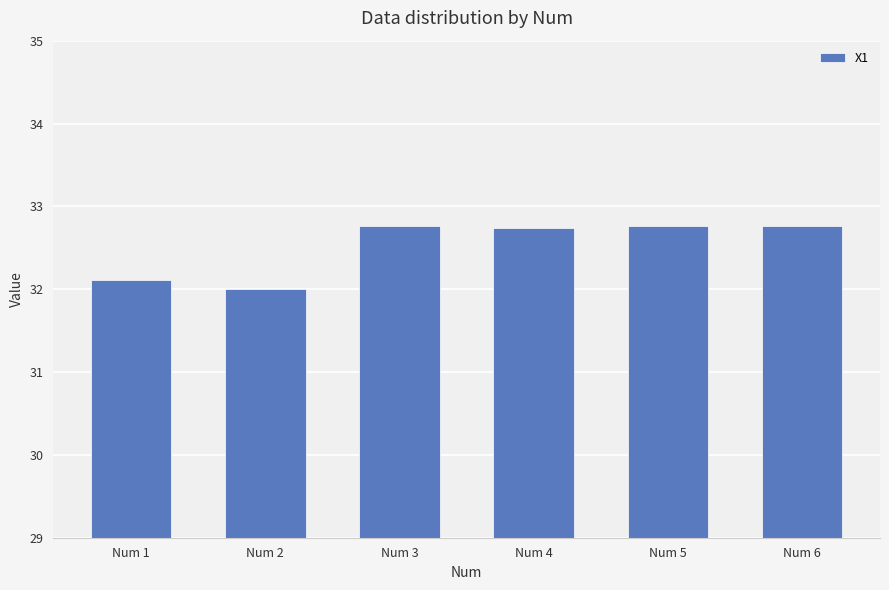

What is the sum of the values at Num 6 and Num 2?

64.8